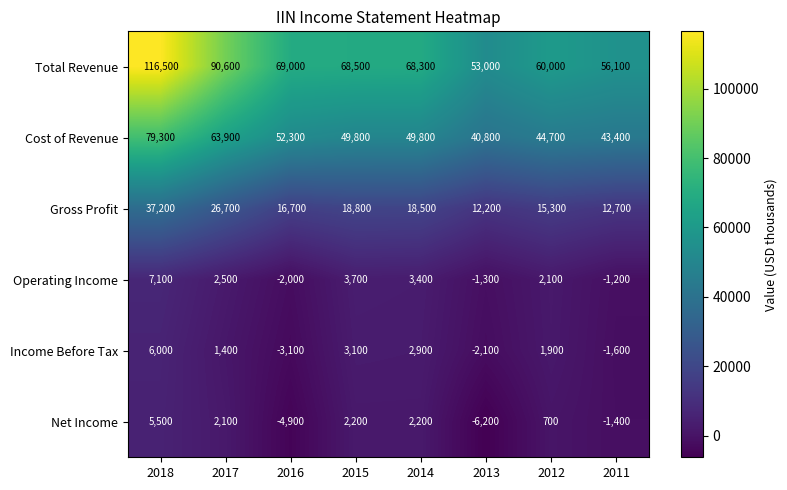

What is the difference between the Total Revenue values at 2015 and 2017?

22100